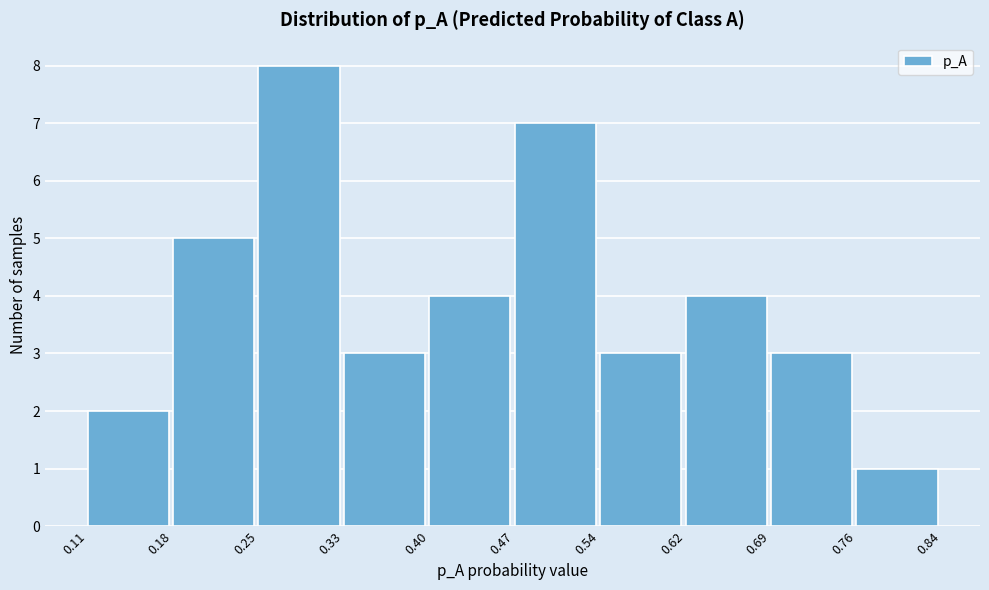

What is the height of the bar covering 0.47 to 0.54 on the x-axis? The values are not printed on the chart, so give them approximately, as read against the axis.

7